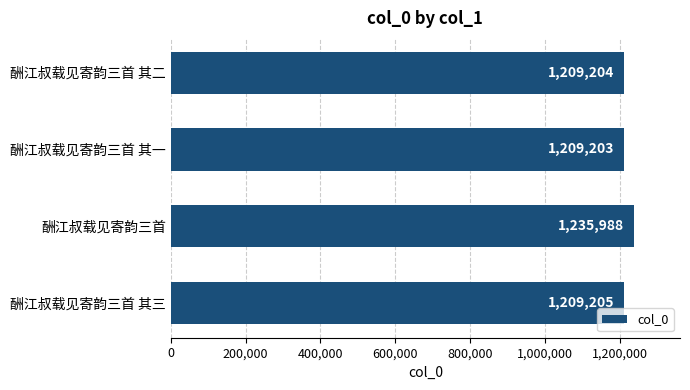

What is the difference between the second highest and minimum values?

2